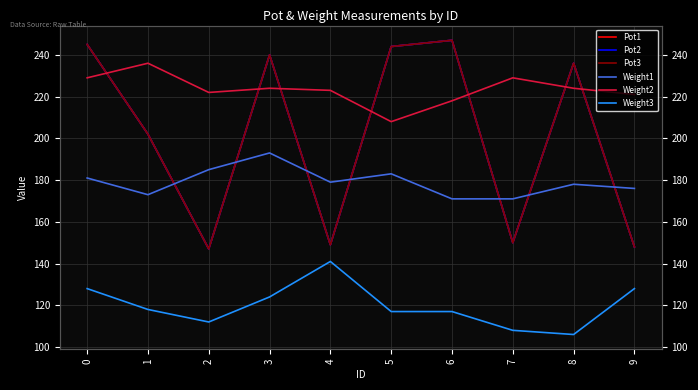

Is this an area chart (filled region under the line)?

No